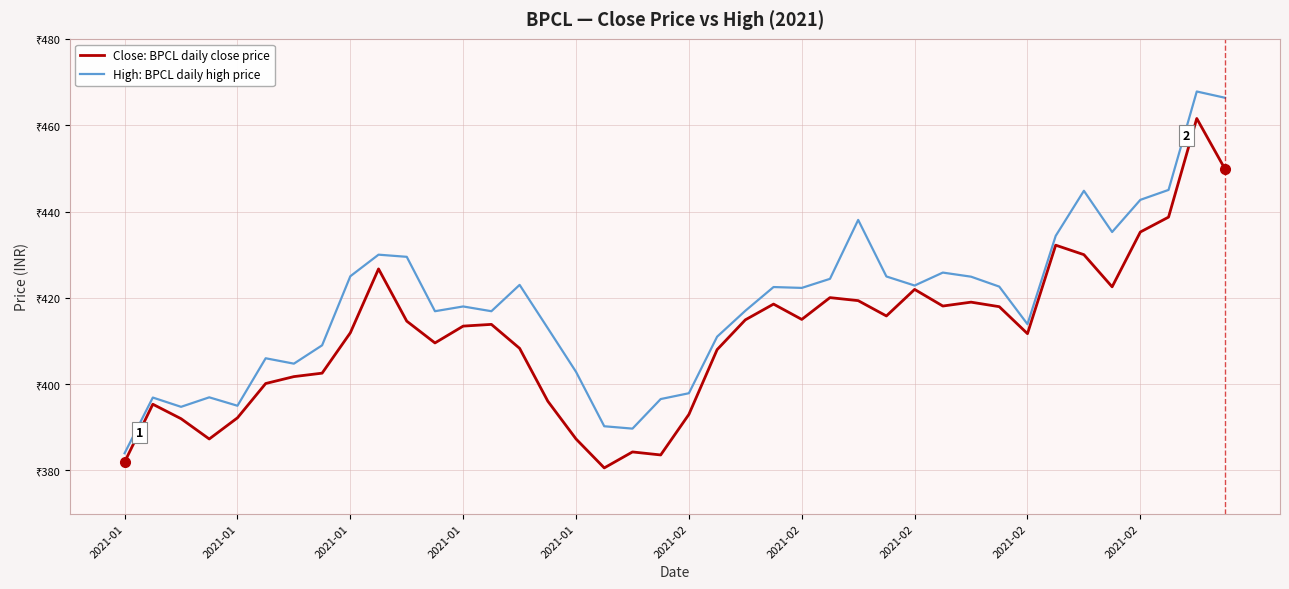

Reading left to right, list all the values displayed in this chart.

Close: BPCL daily close price: 381.9	395.4	392.0	387.3	392.2	400.1	401.8	402.6	411.9	426.7	414.6	409.6	413.4	413.9	408.3	396.1	387.3	380.6	384.3	383.6	393.0	408.0	414.9	418.6	415.0	420.1	419.4	415.8	421.9	418.1	419.0	417.9	411.7	432.2	430.0	422.6	435.2	438.7	461.6	449.9
High: BPCL daily high price: 384.0	396.9	394.8	396.9	395.0	406.0	404.8	409.0	425.0	430.0	429.5	416.9	418.0	416.9	423.0	412.9	402.9	390.2	389.7	396.6	397.9	411.0	417.0	422.5	422.3	424.4	438.1	424.9	422.9	425.9	424.9	422.6	413.9	434.4	444.8	435.2	442.7	445.0	467.8	466.4